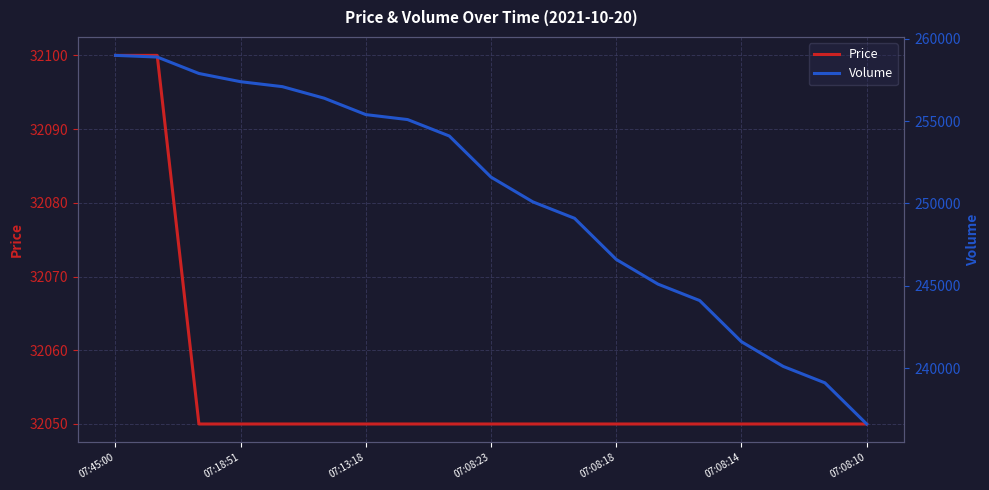

The value of Price at 07:08:18 is 13908. True or false?

False